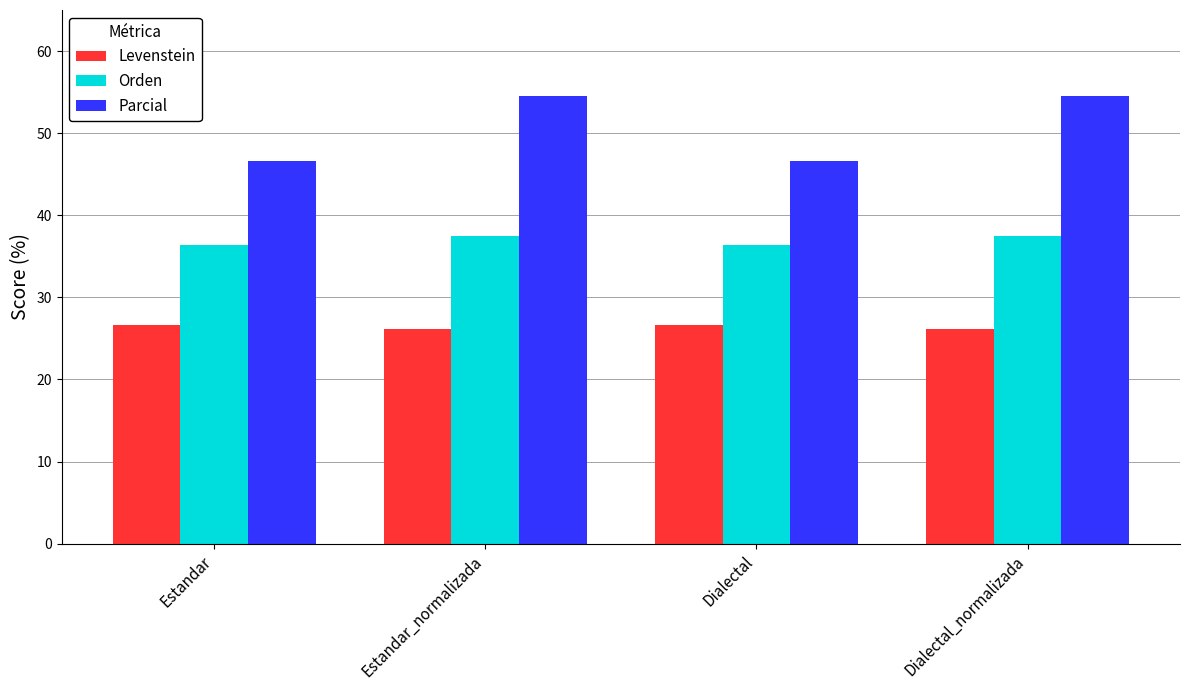

Reading left to right, transcribe all the data shown in this chart.

Levenstein: Estandar=26.7	Estandar_normalizada=26.1	Dialectal=26.7	Dialectal_normalizada=26.1
Orden: Estandar=36.4	Estandar_normalizada=37.5	Dialectal=36.4	Dialectal_normalizada=37.5
Parcial: Estandar=46.7	Estandar_normalizada=54.5	Dialectal=46.7	Dialectal_normalizada=54.5